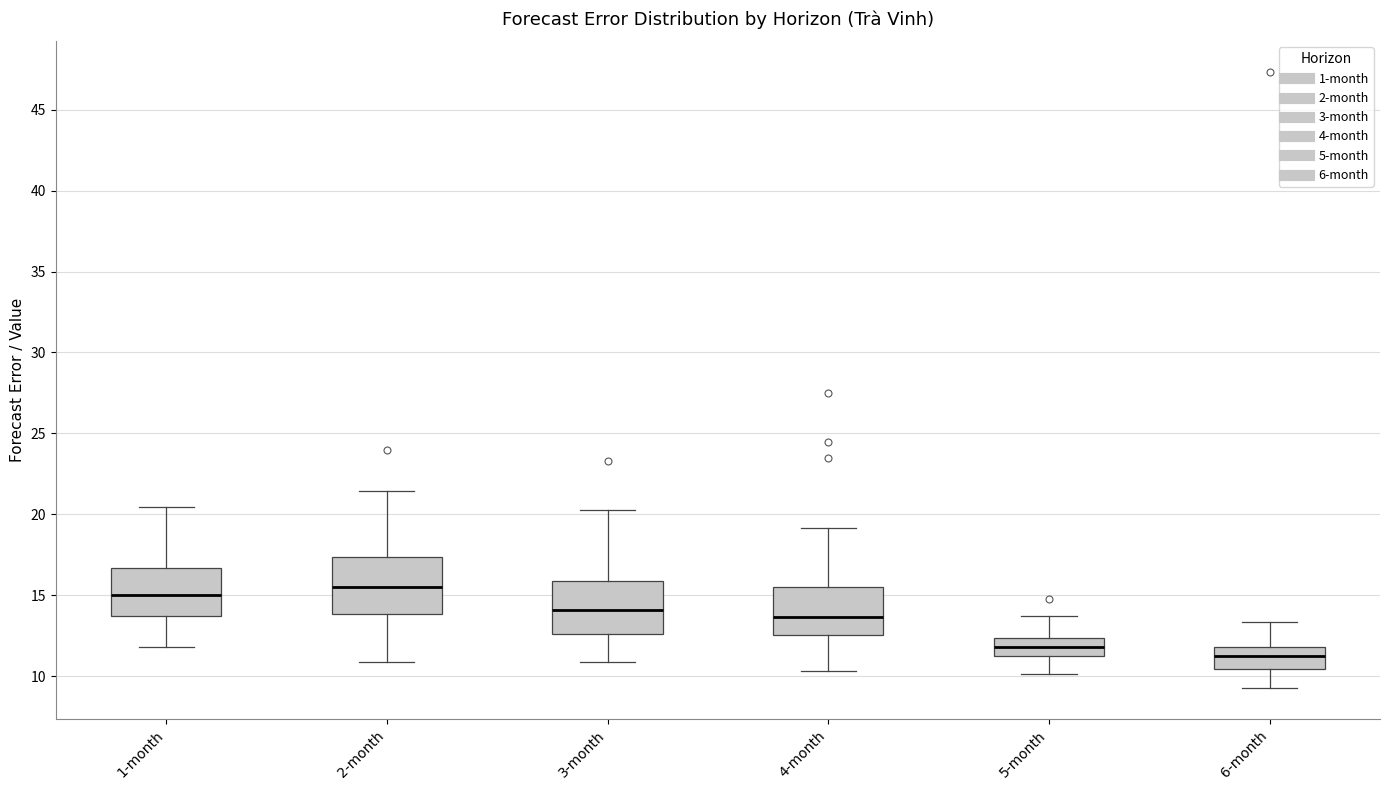

Reading left to right, transcribe this box plot: for each box, give where its median line is, the range the box spans, and where its two whiskers end, as read against the y-axis. The values are not printed on the chart, so give them approximately, as read against the axis.

1-month: median 15.0, box 13.5 to 16.5, whiskers 12.0 to 20.5
2-month: median 15.5, box 14.0 to 17.5, whiskers 11.0 to 21.5
3-month: median 14.0, box 12.5 to 16.0, whiskers 11.0 to 20.5
4-month: median 13.5, box 12.5 to 15.5, whiskers 10.5 to 19.0
5-month: median 12.0, box 11.0 to 12.5, whiskers 10.0 to 13.5
6-month: median 11.0, box 10.5 to 12.0, whiskers 9.5 to 13.5